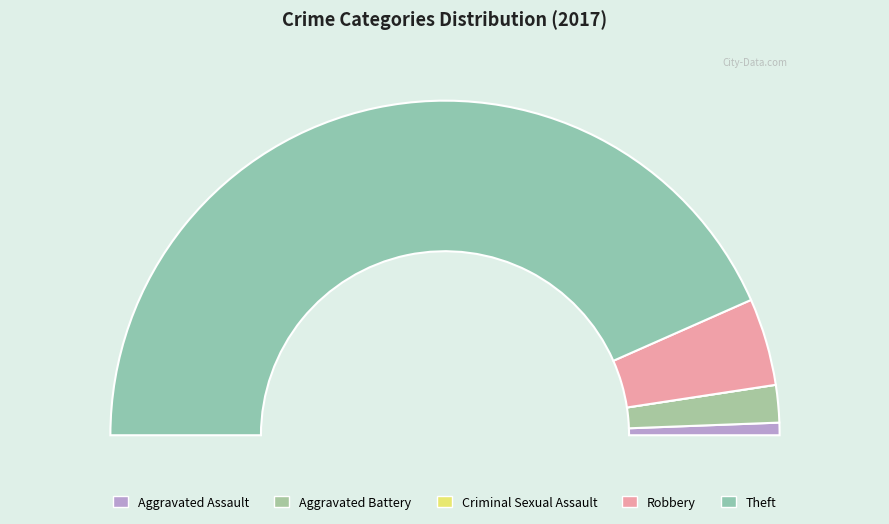

To the nearest percent, what is the average slice percentage?

20%